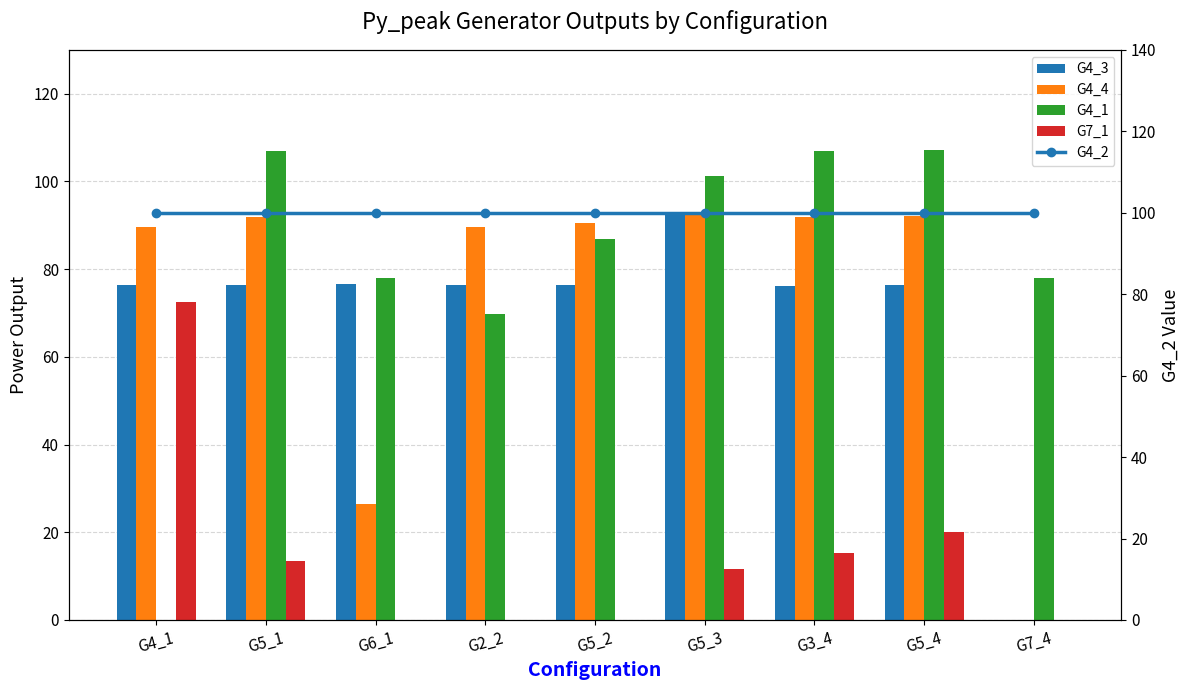

Is the value of G7_1 at G5_2 greater than the value of G4_2 at G4_1?

No